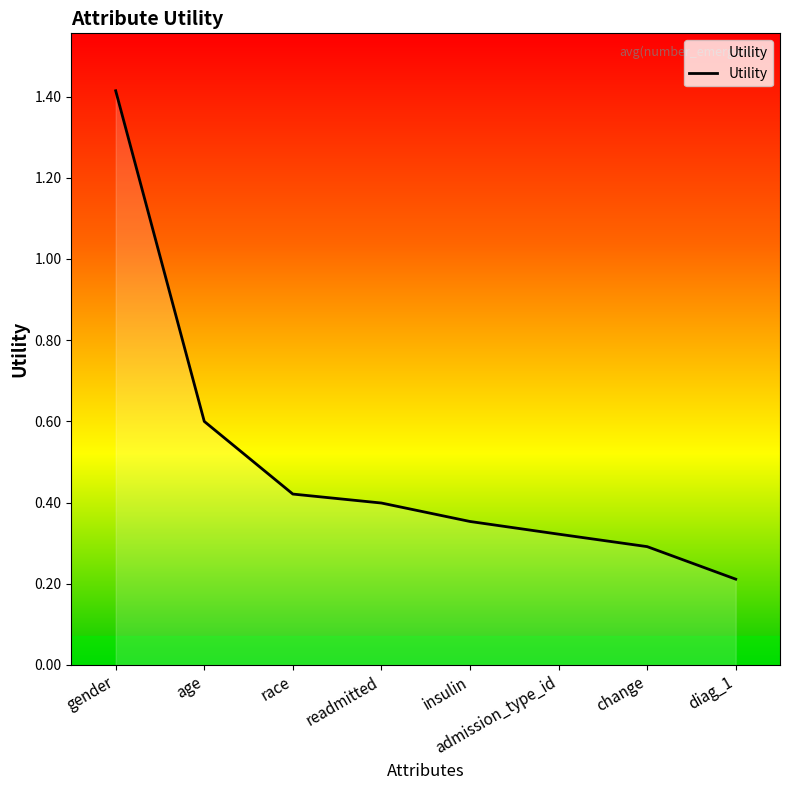

What is the minimum value shown in the chart?

0.2